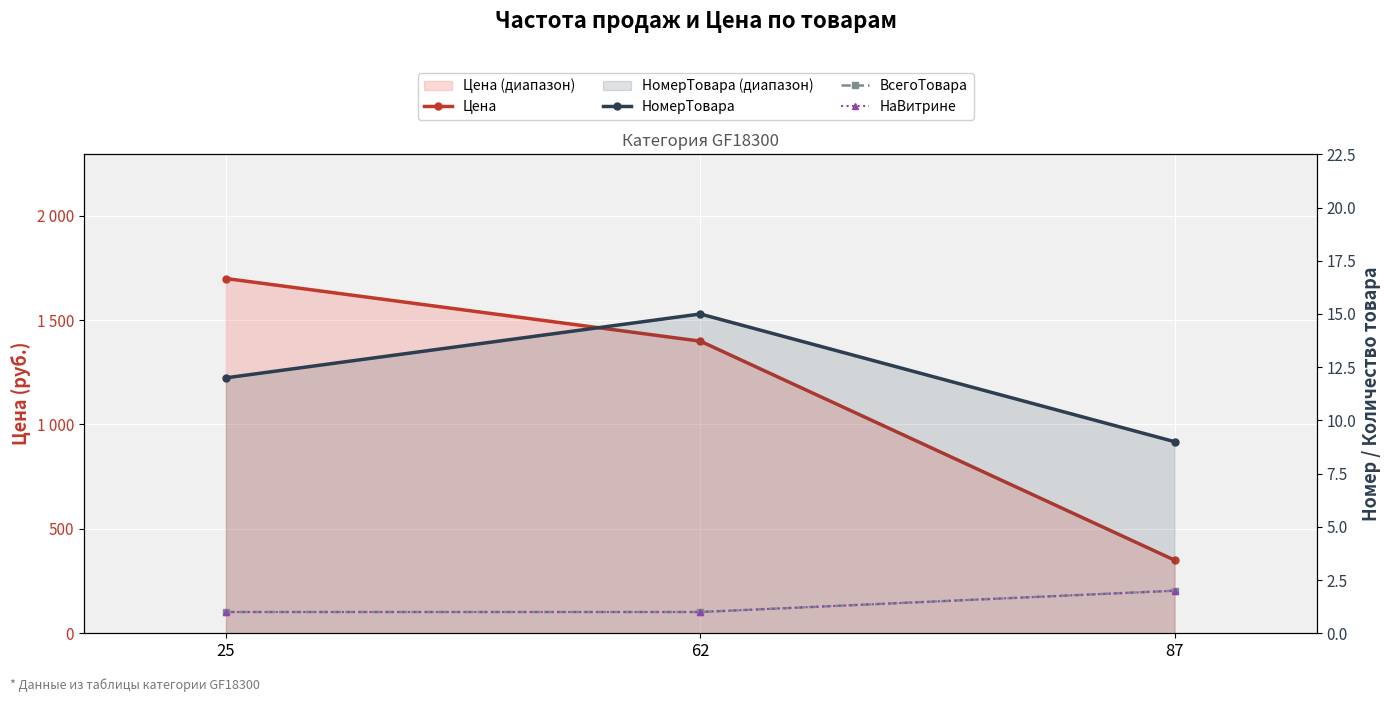

The value of НомерТовара at 25 is 12. True or false?

True